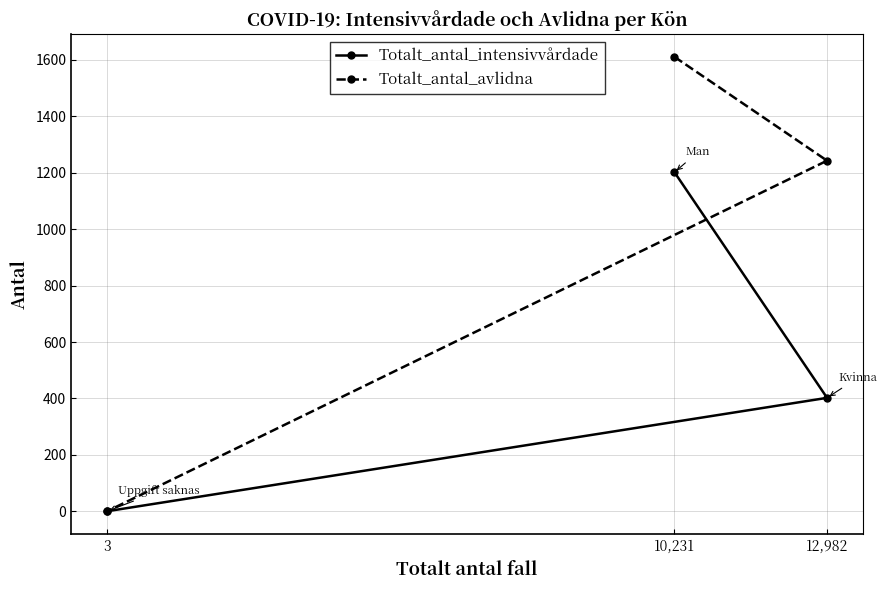

Count the Totalt_antal_intensivvårdade values in the range 0 to 1202.

3